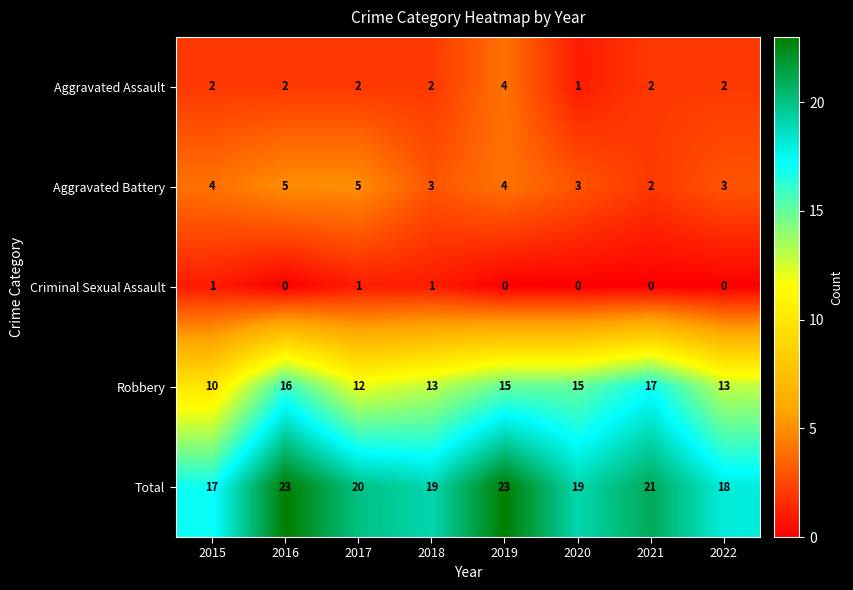

What is the sum of all Robbery values?

111